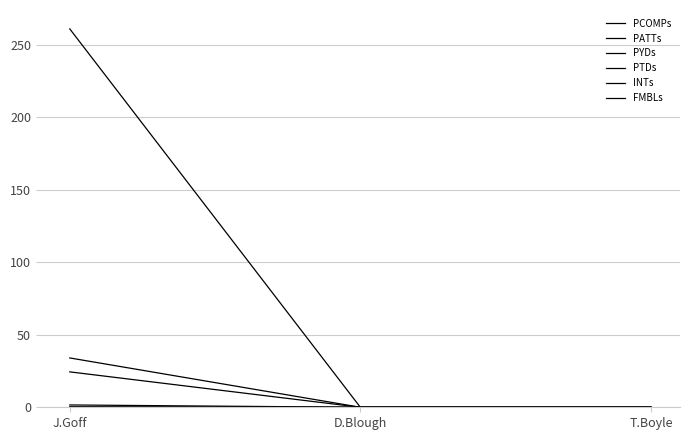

At which category does the chart reach its minimum across all series?

D.Blough